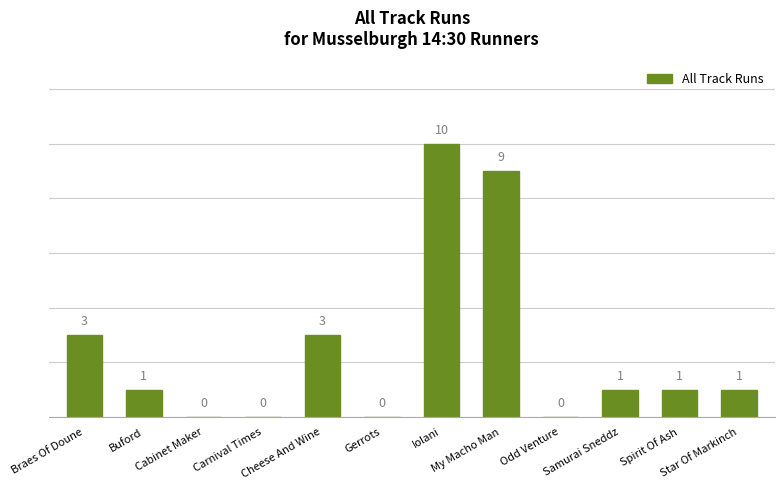

What is the maximum value shown in the chart?

10